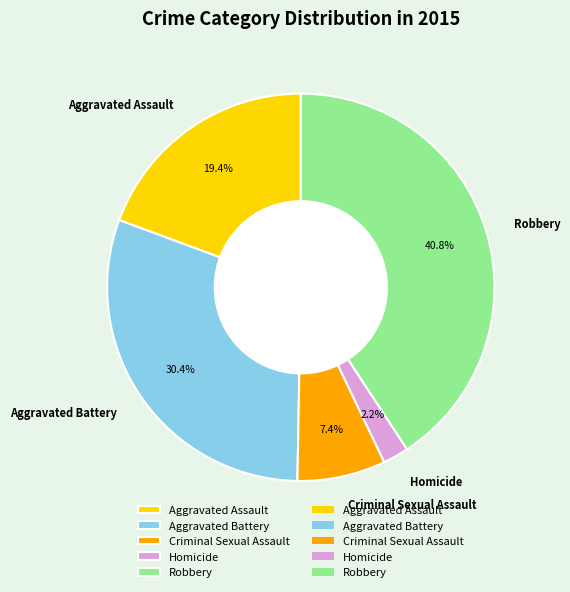

How many slices are in this pie chart?

5